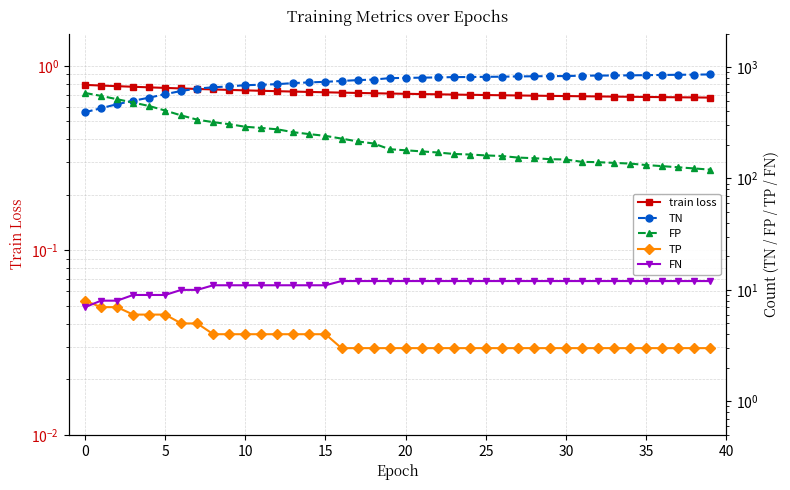

What is the label of the 20th point from the right?

20